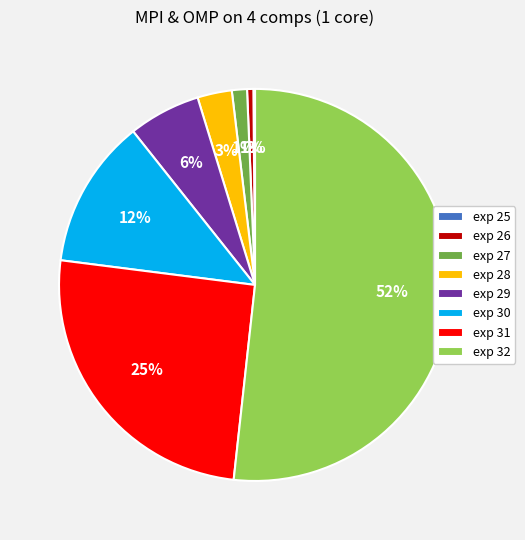

The exp 29 slice represents 6% of the pie. True or false?

True